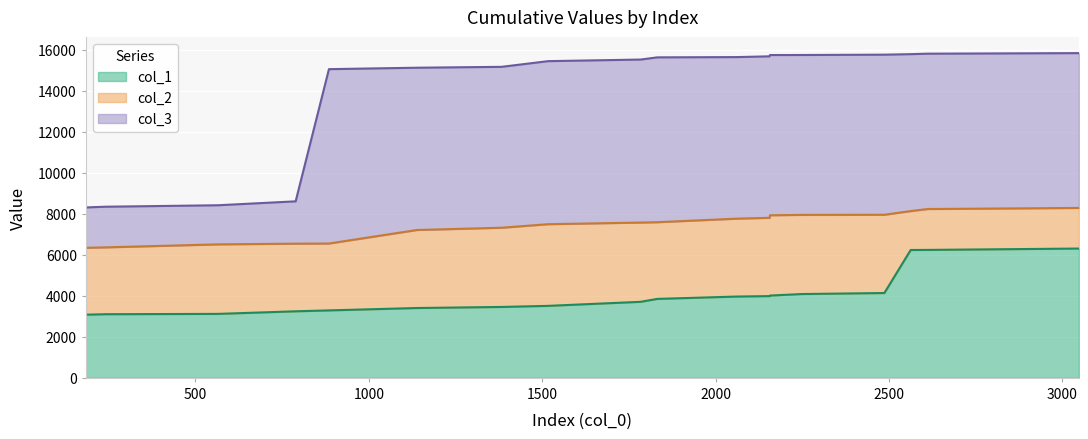

Which series has the widest spread of values?

col_3